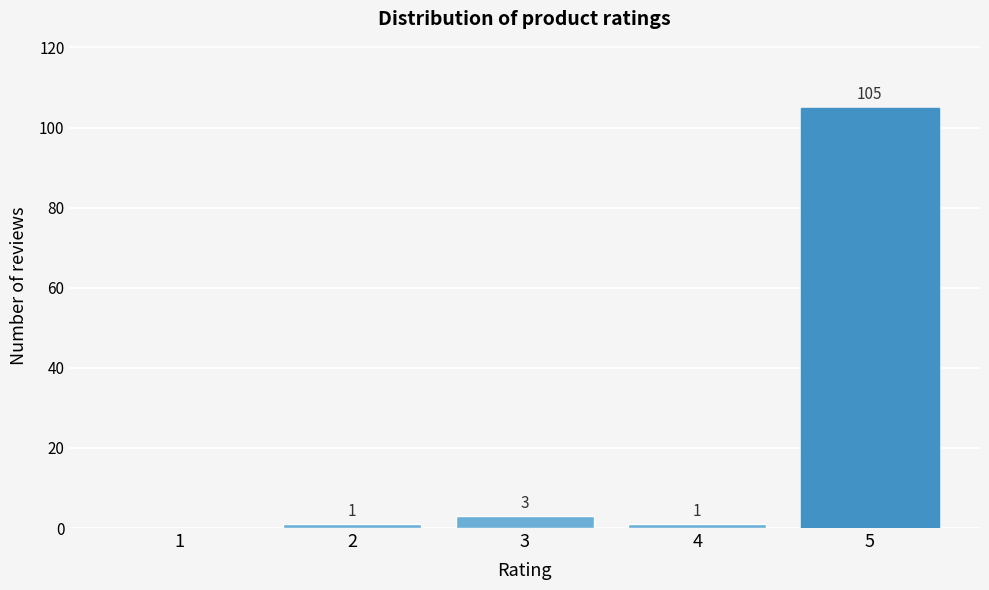

Reading left to right, list all the values displayed in this chart.

1=0	2=1	3=3	4=1	5=105